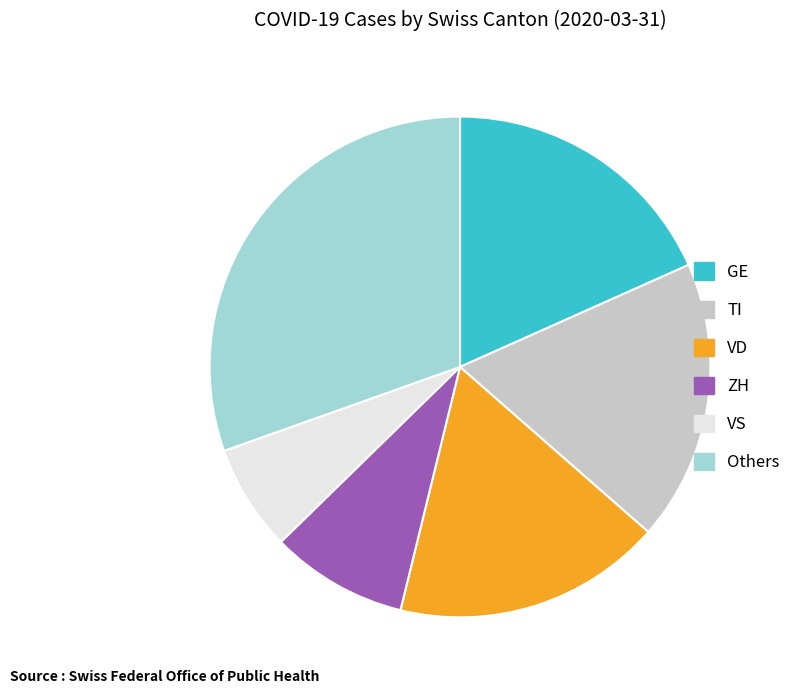

Is it true that Others is 42% of the pie?

False